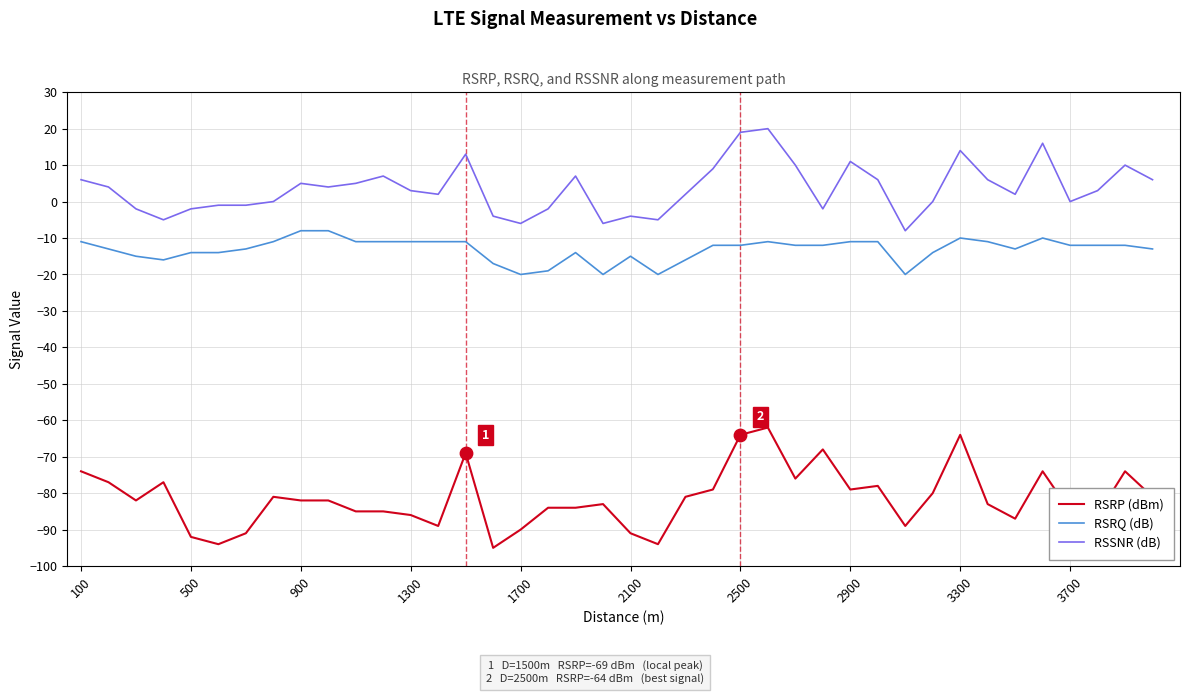

Which series has the largest total across all categories?

RSSNR (dB)